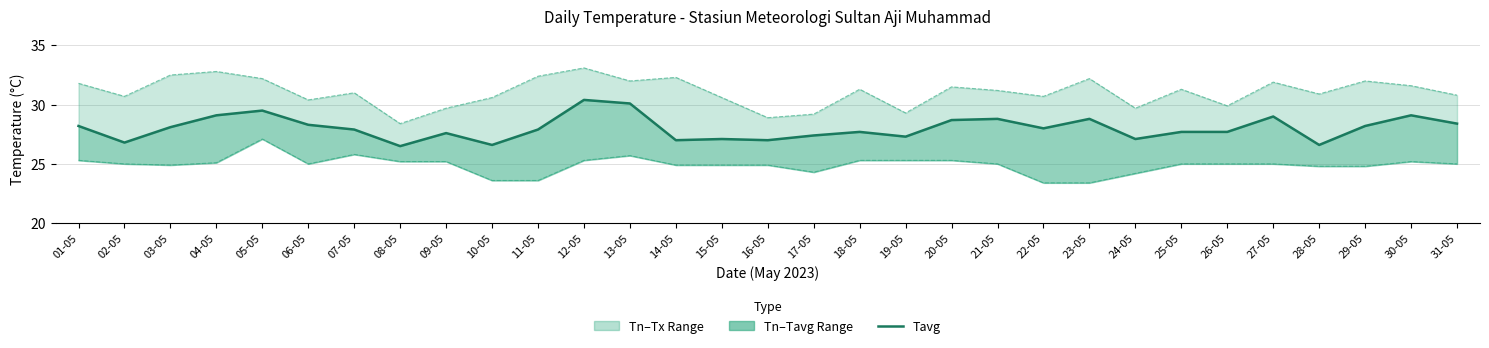

How many data points in Tn are above 25?

12